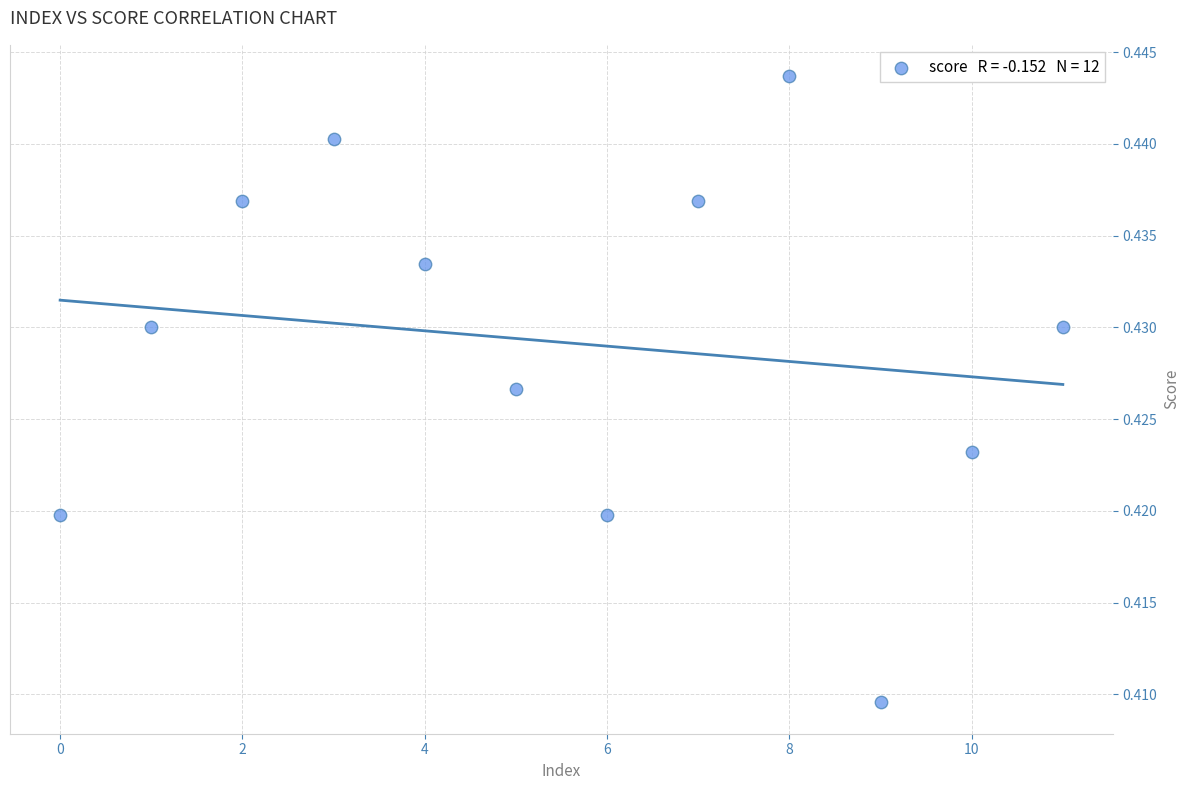

Count the number of points in this scatter plot.

12